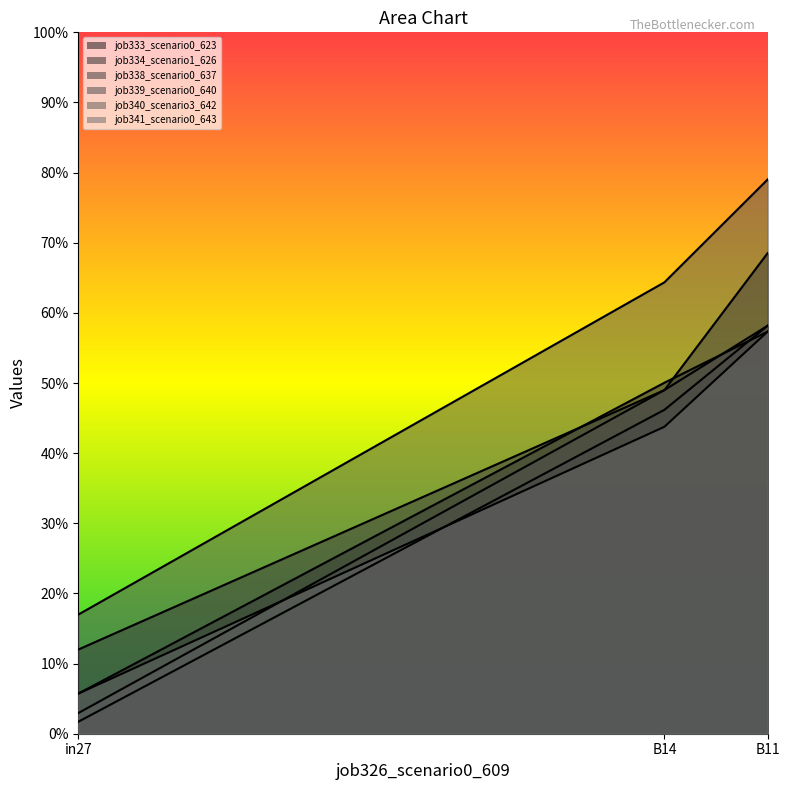

Rank the series by their maximum value, from lowest to highest.

job333_scenario0_623, job341_scenario0_643, job338_scenario0_637, job339_scenario0_640, job334_scenario1_626, job340_scenario3_642